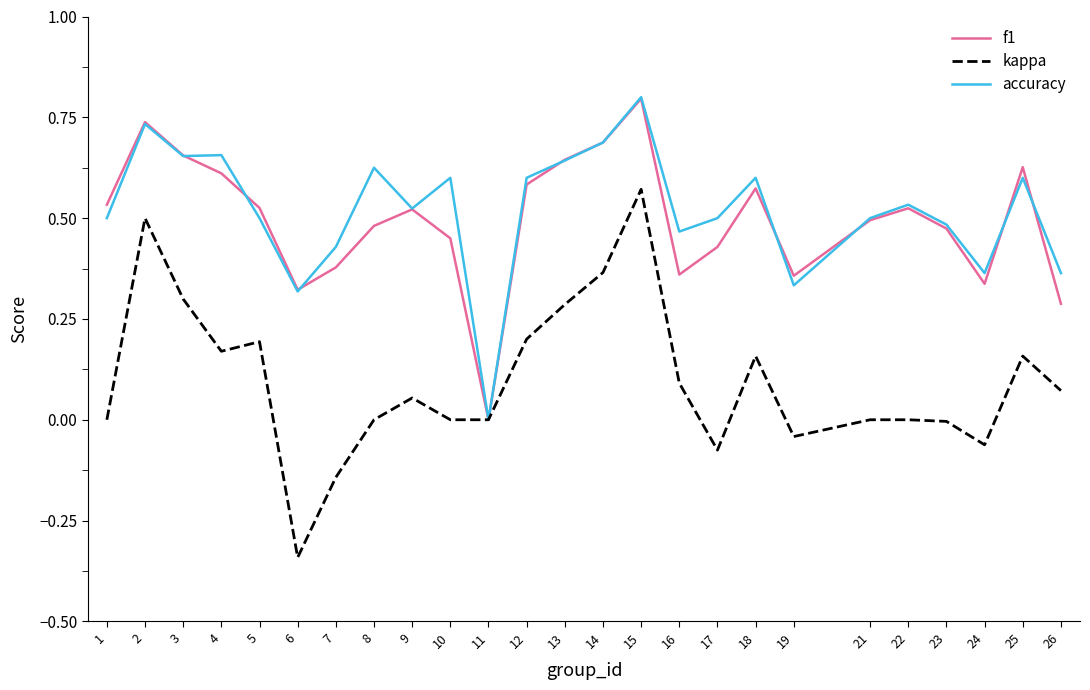

How many lines are shown in the chart?

3